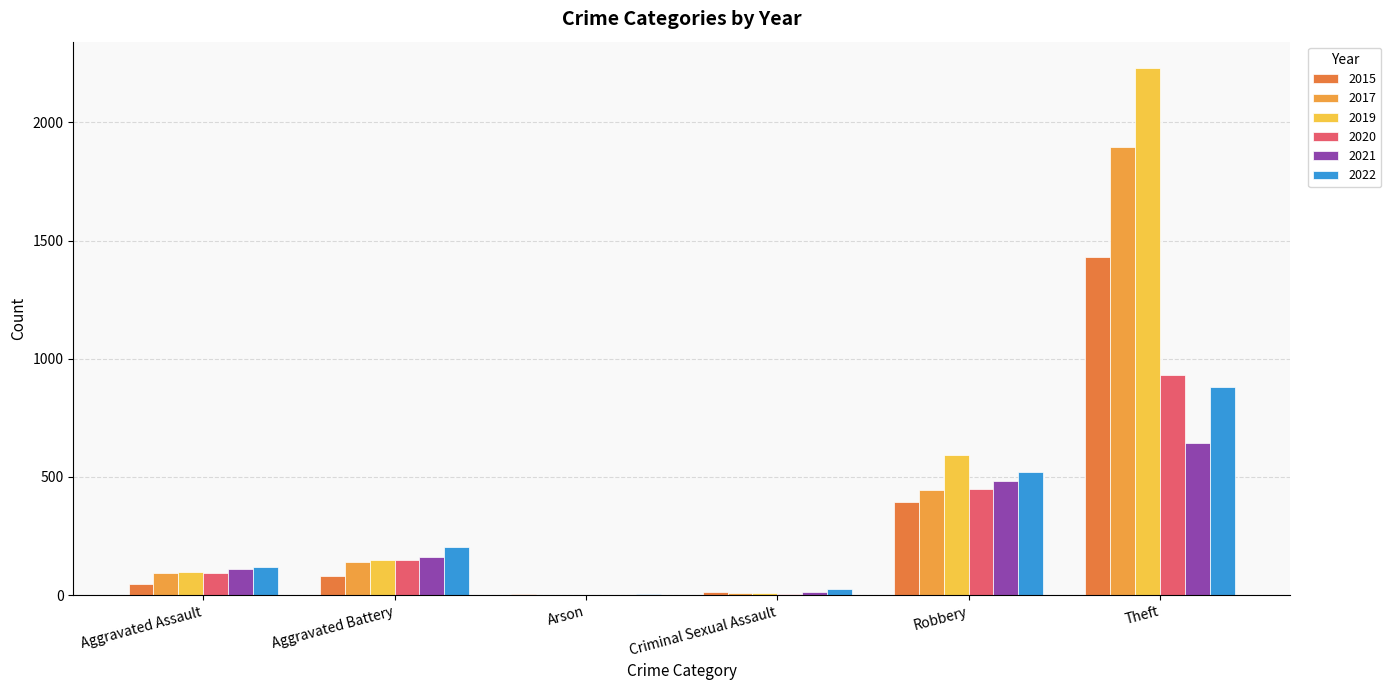

How many distinct data groups are displayed?

6